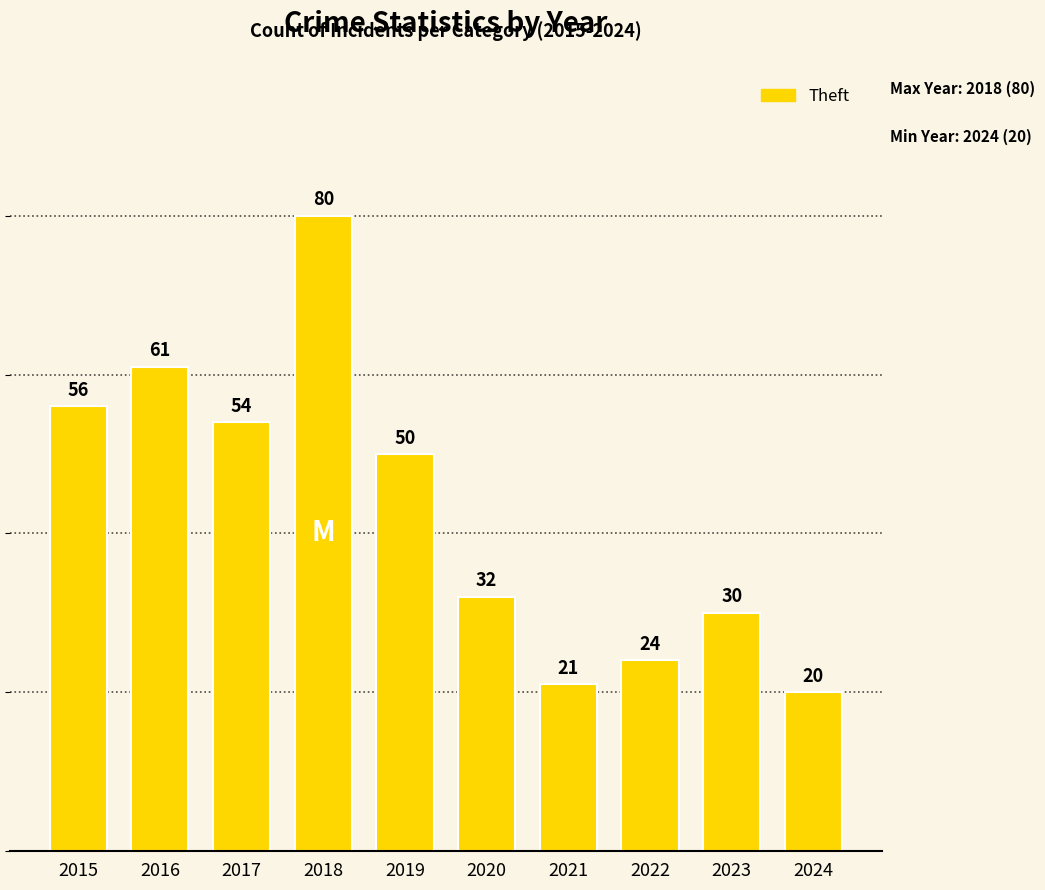

The chart shows a value of 20 at 2024. True or false?

True